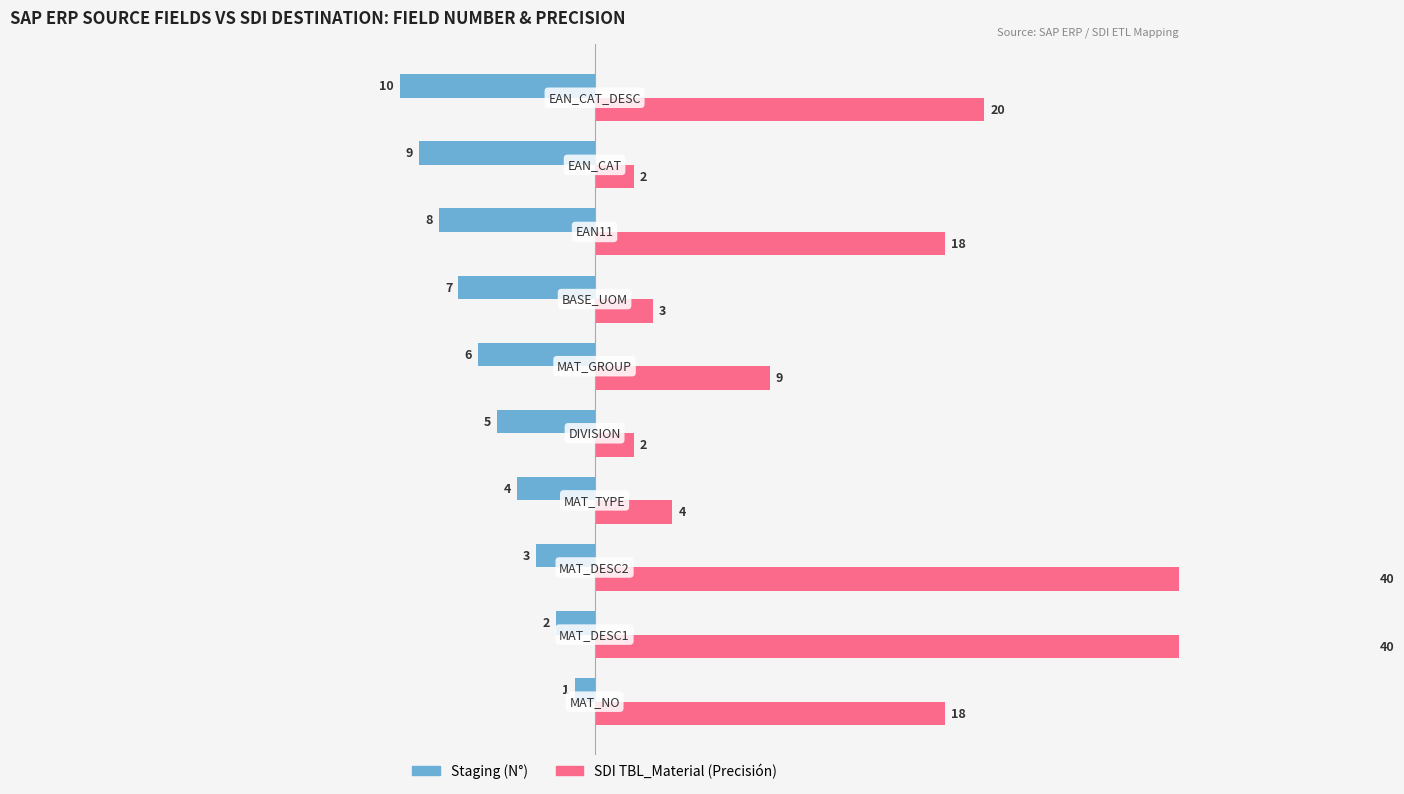

Which series has the widest spread of values?

SDI TBL_Material (Precisión)